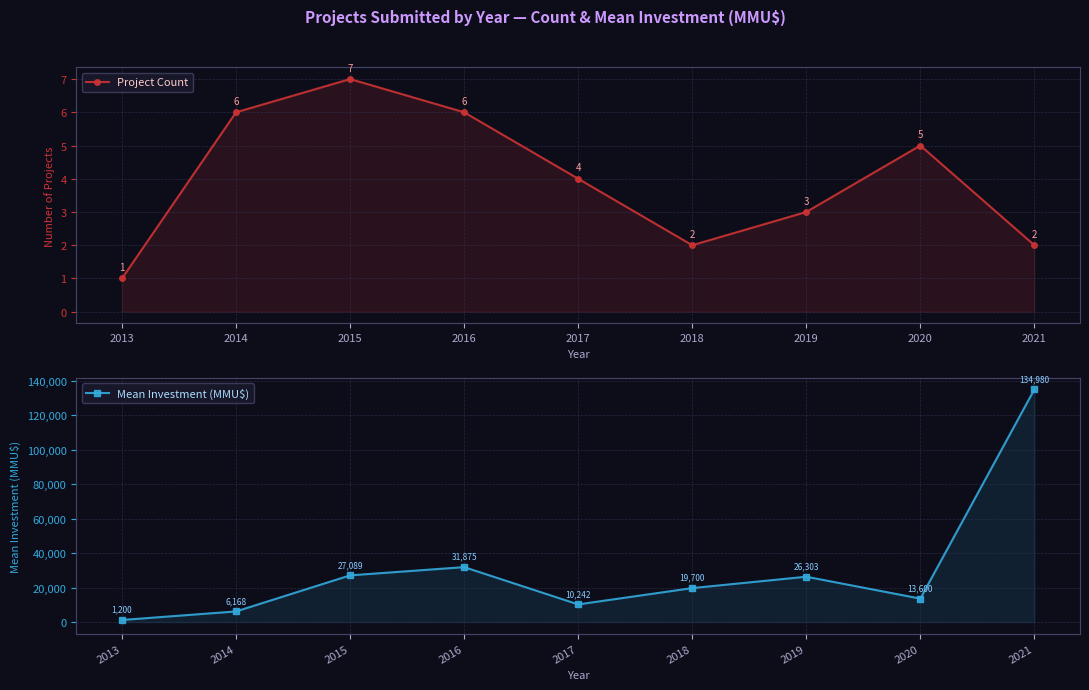

Reading left to right, extract all data points from this chart.

Project Count: 2013=1.0	2014=6.0	2015=7.0	2016=6.0	2017=4.0	2018=2.0	2019=3.0	2020=5.0	2021=2.0
Mean Investment (MMU$): 2013=1200.0	2014=6168.3	2015=27088.7	2016=31875.2	2017=10241.5	2018=19700.0	2019=26302.7	2020=13600.0	2021=134979.5